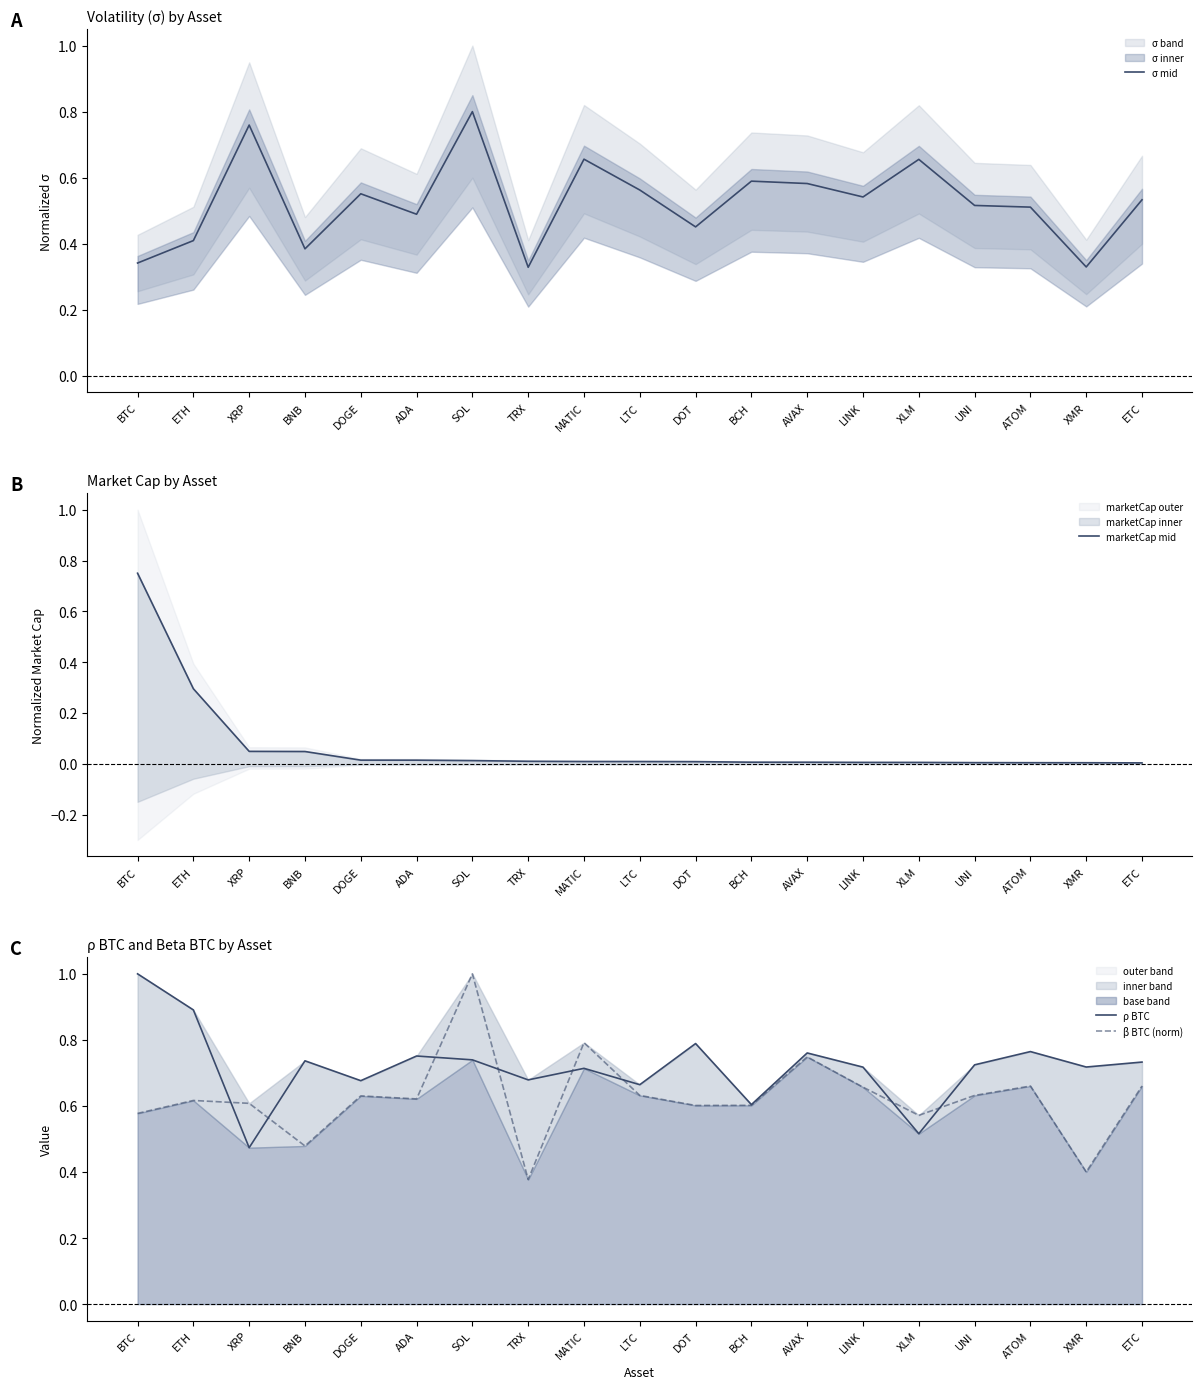

True or false: marketCap mid and σ mid cross at least once.

True